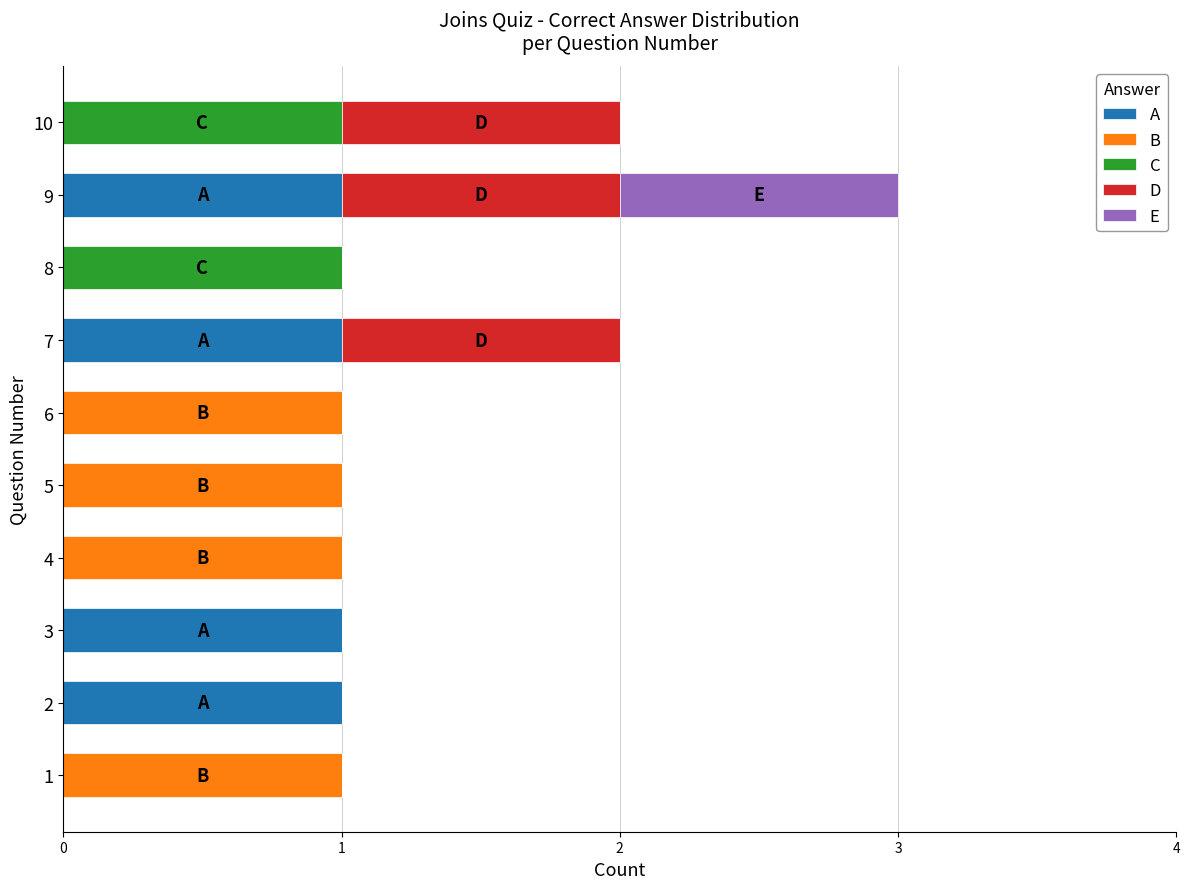

At which category is the sum across all series the highest?

9